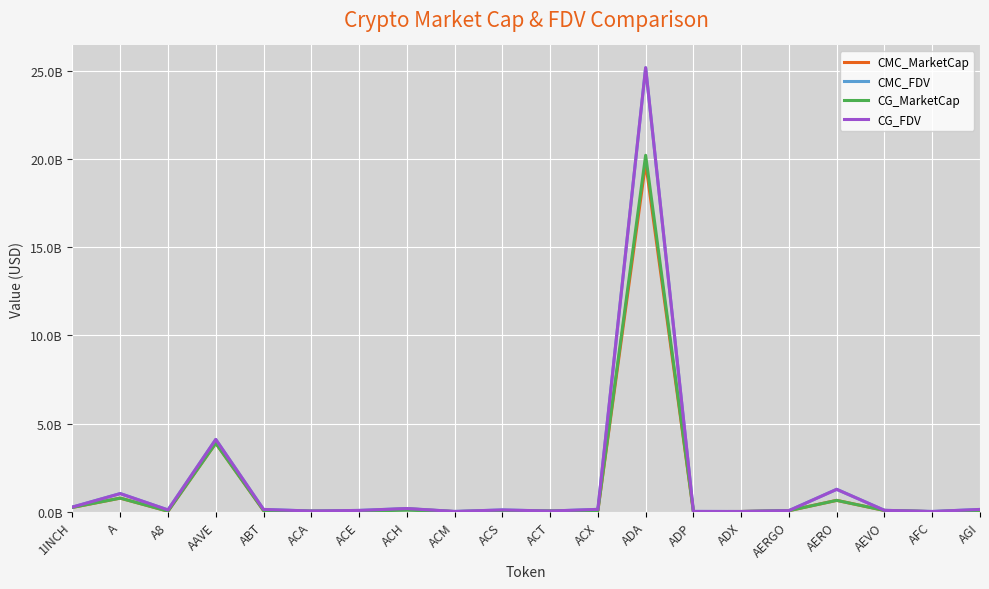

What are all the series names shown in the legend?

CMC_MarketCap, CMC_FDV, CG_MarketCap, CG_FDV